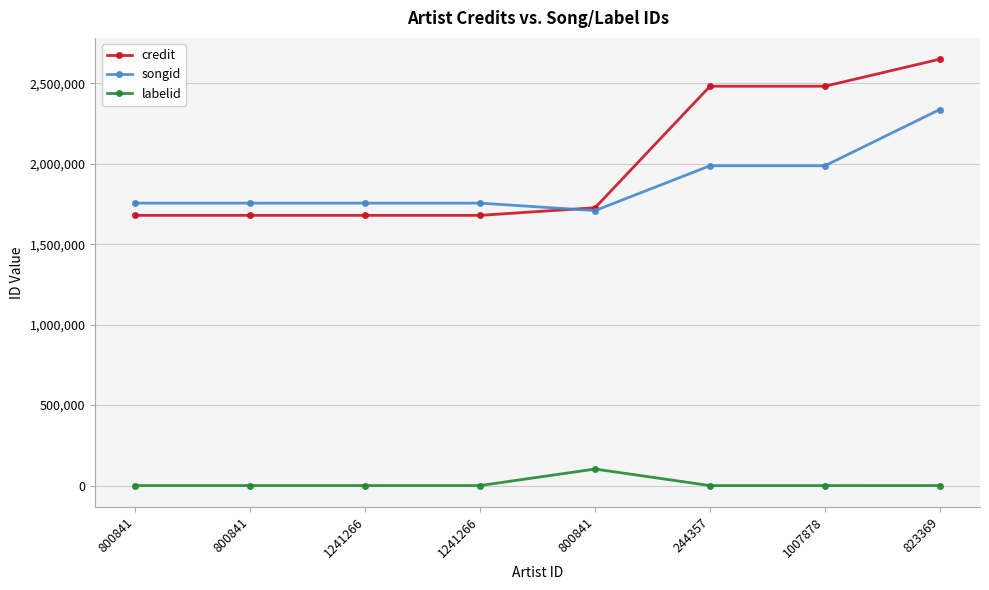

What is the maximum value shown in the chart?

2649256